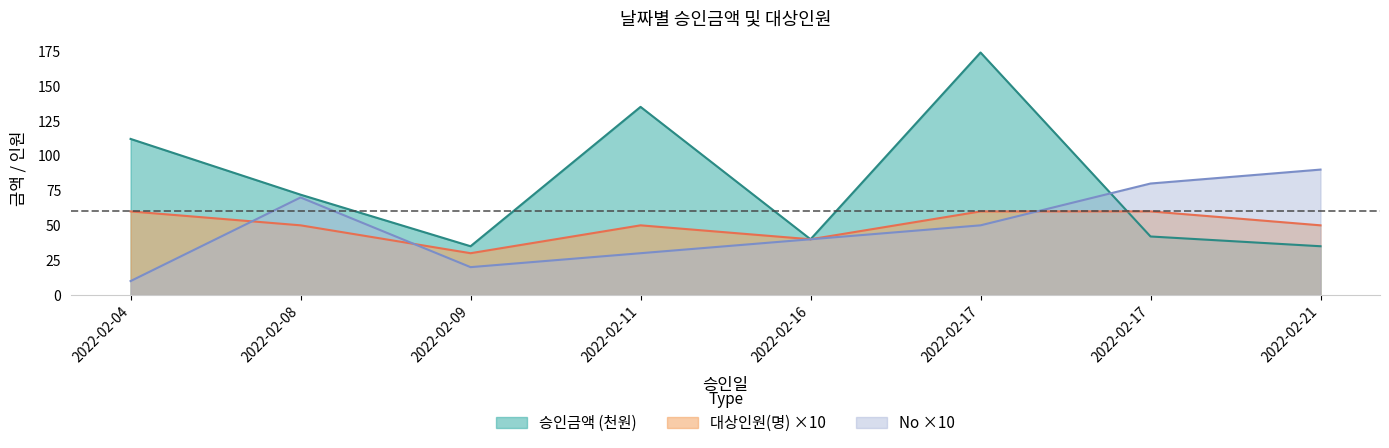

What is the value of the 승인금액 point at the 3rd from the left?

35